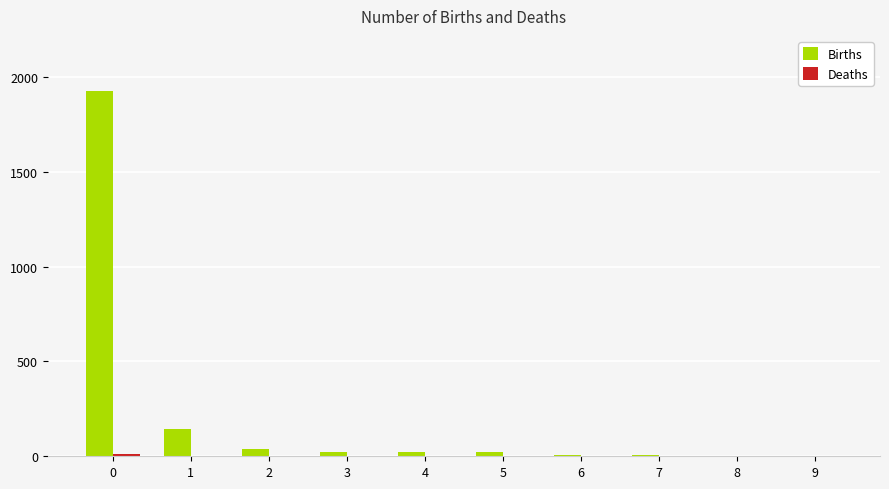

What is the total value across all series at 2?

40